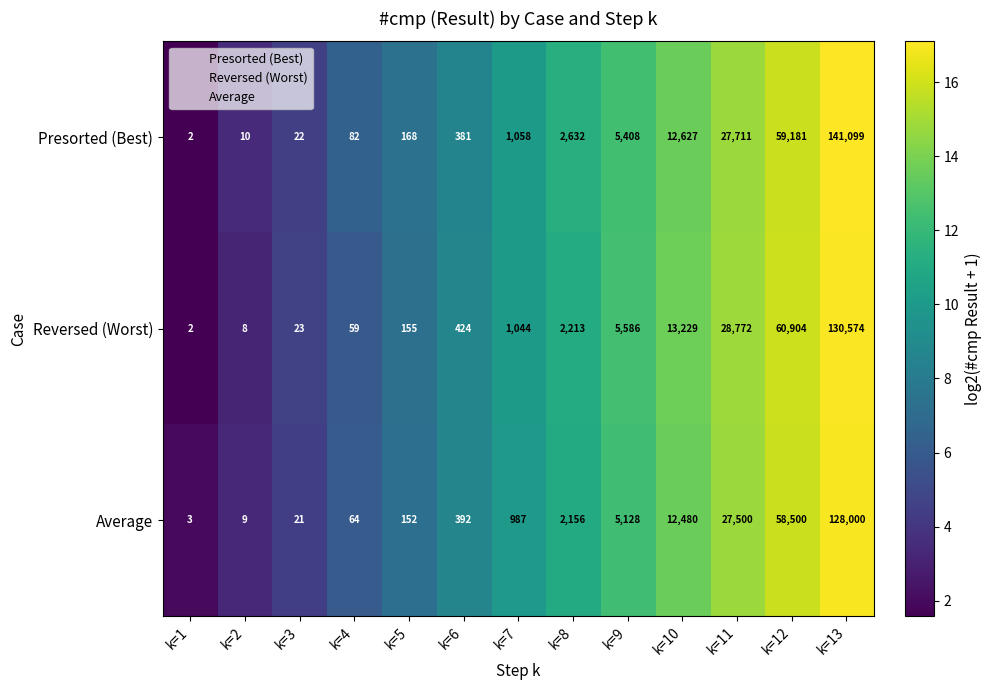

What is the difference between the Presorted (Best) values at k=12 and k=6?

58800